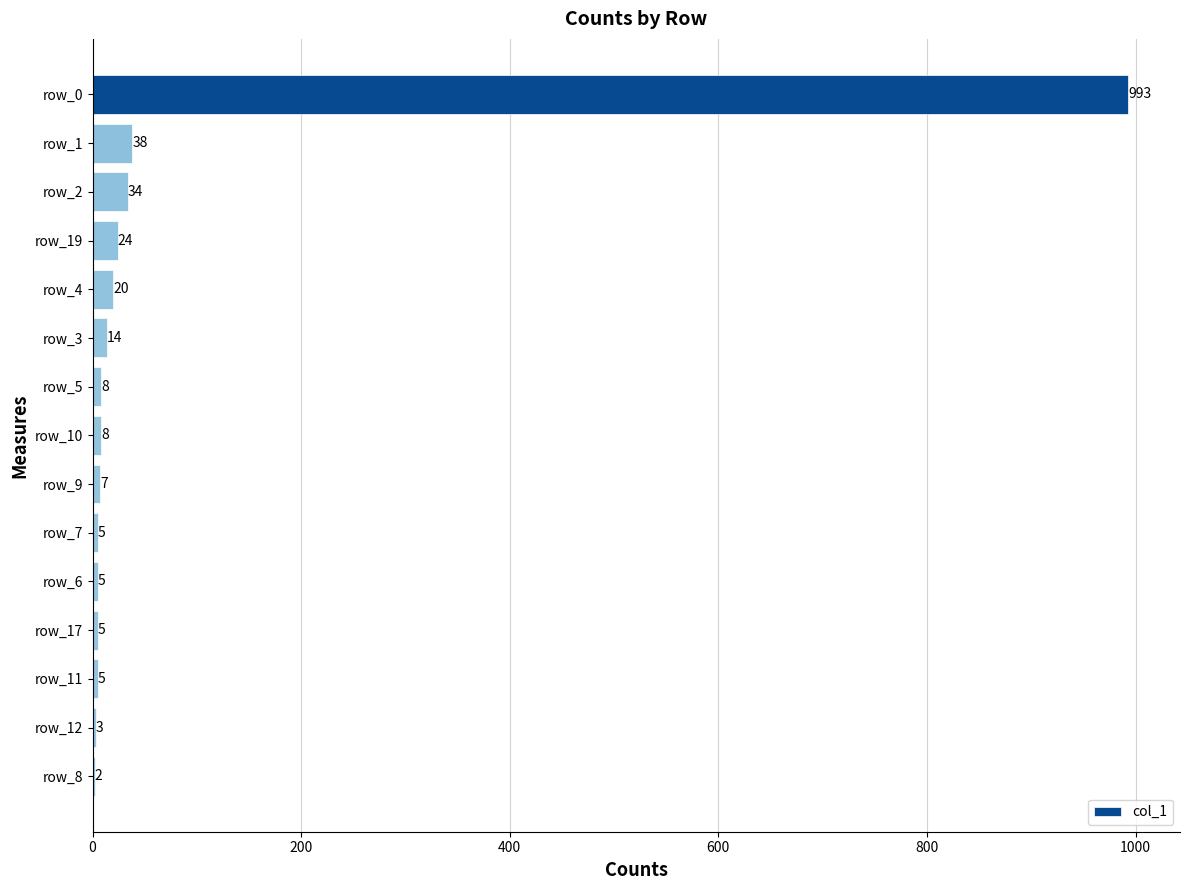

Which has a higher value, row_5 or row_19?

row_19